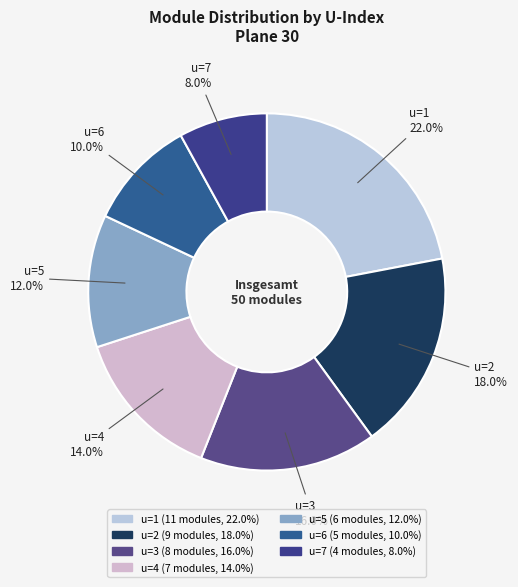

Approximately how many times larger is the value at u=7 compared to u=3?

0.5